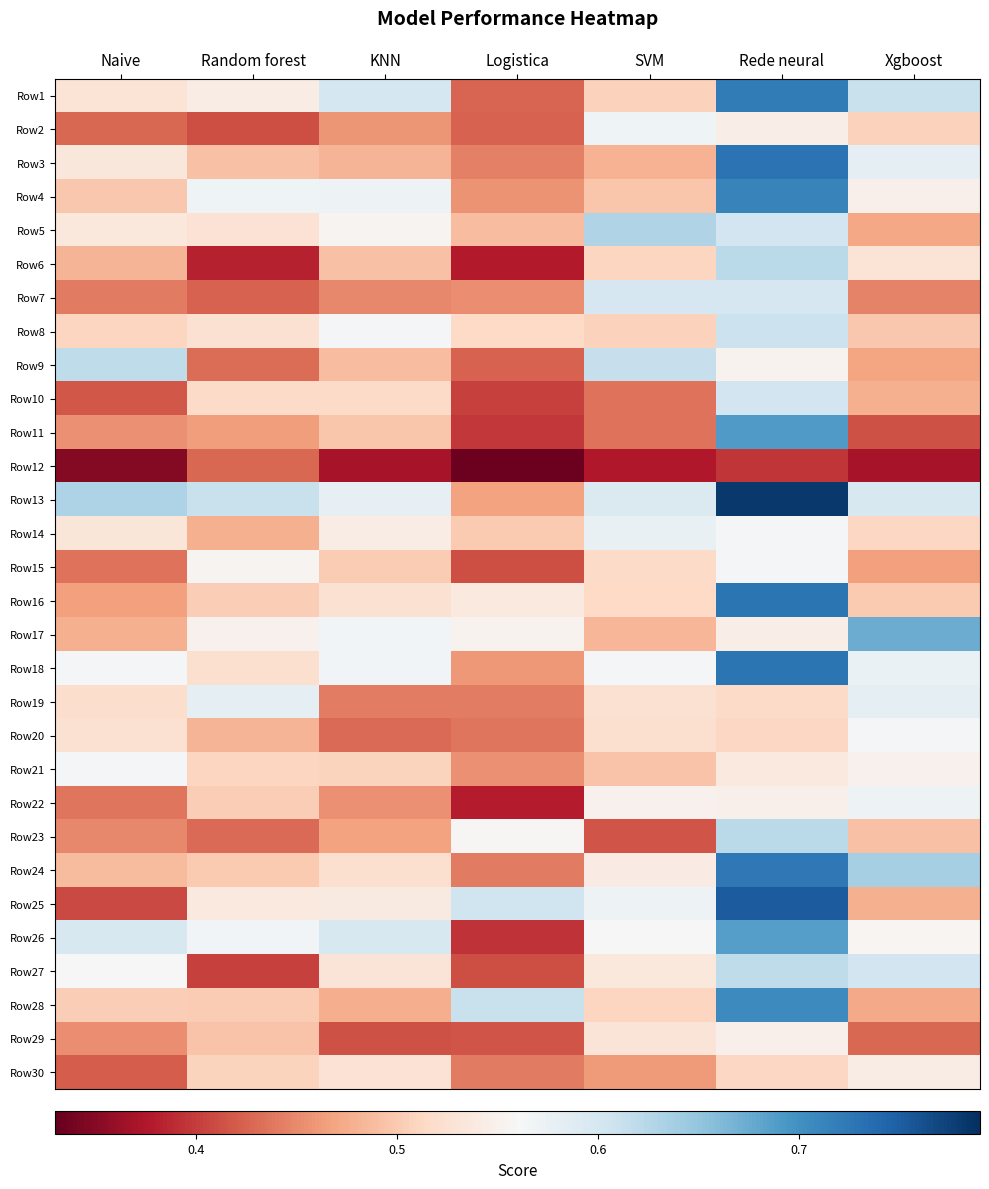

Which series changed the most between Random forest and Logistica?

Row26